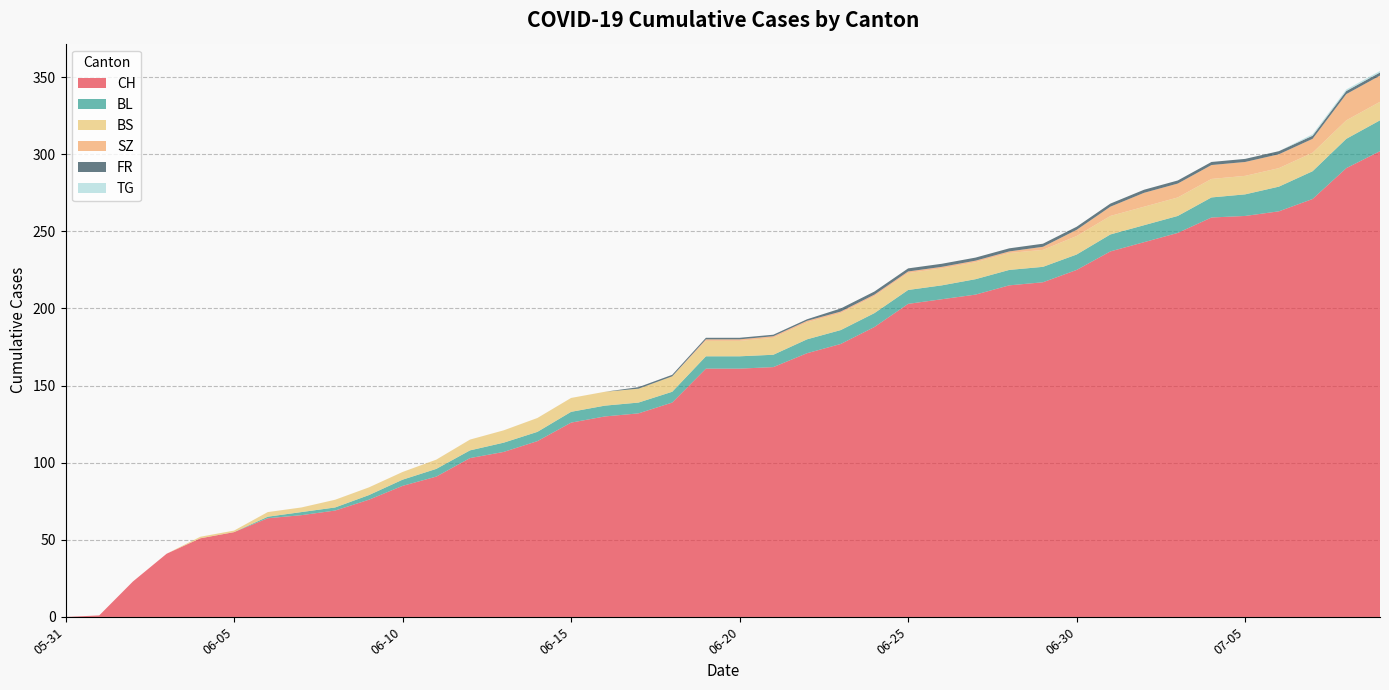

Reading left to right, list all the values displayed in this chart.

CH: 2020-05-31=0	2020-06-01=1	2020-06-02=23	2020-06-03=41	2020-06-04=51	2020-06-05=55	2020-06-06=64	2020-06-07=66	2020-06-08=69	2020-06-09=76	2020-06-10=85	2020-06-11=91	2020-06-12=103	2020-06-13=107	2020-06-14=114	2020-06-15=126	2020-06-16=130	2020-06-17=132	2020-06-18=139	2020-06-19=161	2020-06-20=161	2020-06-21=162	2020-06-22=171	2020-06-23=177	2020-06-24=188	2020-06-25=203	2020-06-26=206	2020-06-27=209	2020-06-28=215	2020-06-29=217	2020-06-30=225	2020-07-01=237	2020-07-02=243	2020-07-03=249	2020-07-04=259	2020-07-05=260	2020-07-06=263	2020-07-07=271	2020-07-08=291	2020-07-09=302
BL: 2020-05-31=0	2020-06-01=0	2020-06-02=0	2020-06-03=0	2020-06-04=0	2020-06-05=0	2020-06-06=1	2020-06-07=2	2020-06-08=2	2020-06-09=3	2020-06-10=4	2020-06-11=5	2020-06-12=5	2020-06-13=6	2020-06-14=6	2020-06-15=7	2020-06-16=7	2020-06-17=7	2020-06-18=7	2020-06-19=8	2020-06-20=8	2020-06-21=8	2020-06-22=9	2020-06-23=9	2020-06-24=9	2020-06-25=9	2020-06-26=9	2020-06-27=10	2020-06-28=10	2020-06-29=10	2020-06-30=10	2020-07-01=11	2020-07-02=11	2020-07-03=11	2020-07-04=13	2020-07-05=14	2020-07-06=16	2020-07-07=18	2020-07-08=19	2020-07-09=20
BS: 2020-05-31=0	2020-06-01=0	2020-06-02=0	2020-06-03=0	2020-06-04=1	2020-06-05=1	2020-06-06=3	2020-06-07=3	2020-06-08=5	2020-06-09=5	2020-06-10=5	2020-06-11=6	2020-06-12=7	2020-06-13=8	2020-06-14=9	2020-06-15=9	2020-06-16=9	2020-06-17=9	2020-06-18=10	2020-06-19=10	2020-06-20=10	2020-06-21=11	2020-06-22=11	2020-06-23=11	2020-06-24=11	2020-06-25=11	2020-06-26=11	2020-06-27=11	2020-06-28=11	2020-06-29=11	2020-06-30=12	2020-07-01=12	2020-07-02=12	2020-07-03=12	2020-07-04=12	2020-07-05=12	2020-07-06=12	2020-07-07=12	2020-07-08=12	2020-07-09=12
SZ: 2020-05-31=0	2020-06-01=0	2020-06-02=0	2020-06-03=0	2020-06-04=0	2020-06-05=0	2020-06-06=0	2020-06-07=0	2020-06-08=0	2020-06-09=0	2020-06-10=0	2020-06-11=0	2020-06-12=0	2020-06-13=0	2020-06-14=0	2020-06-15=0	2020-06-16=0	2020-06-17=0	2020-06-18=0	2020-06-19=1	2020-06-20=1	2020-06-21=1	2020-06-22=1	2020-06-23=1	2020-06-24=1	2020-06-25=1	2020-06-26=1	2020-06-27=1	2020-06-28=1	2020-06-29=2	2020-06-30=4	2020-07-01=6	2020-07-02=9	2020-07-03=9	2020-07-04=9	2020-07-05=9	2020-07-06=9	2020-07-07=9	2020-07-08=17	2020-07-09=17
FR: 2020-05-31=0	2020-06-01=0	2020-06-02=0	2020-06-03=0	2020-06-04=0	2020-06-05=0	2020-06-06=0	2020-06-07=0	2020-06-08=0	2020-06-09=0	2020-06-10=0	2020-06-11=0	2020-06-12=0	2020-06-13=0	2020-06-14=0	2020-06-15=0	2020-06-16=0	2020-06-17=1	2020-06-18=1	2020-06-19=1	2020-06-20=1	2020-06-21=1	2020-06-22=1	2020-06-23=2	2020-06-24=2	2020-06-25=2	2020-06-26=2	2020-06-27=2	2020-06-28=2	2020-06-29=2	2020-06-30=2	2020-07-01=2	2020-07-02=2	2020-07-03=2	2020-07-04=2	2020-07-05=2	2020-07-06=2	2020-07-07=2	2020-07-08=2	2020-07-09=2
TG: 2020-05-31=0	2020-06-01=0	2020-06-02=0	2020-06-03=0	2020-06-04=0	2020-06-05=0	2020-06-06=0	2020-06-07=0	2020-06-08=0	2020-06-09=0	2020-06-10=0	2020-06-11=0	2020-06-12=0	2020-06-13=0	2020-06-14=0	2020-06-15=0	2020-06-16=0	2020-06-17=0	2020-06-18=0	2020-06-19=0	2020-06-20=0	2020-06-21=0	2020-06-22=0	2020-06-23=0	2020-06-24=0	2020-06-25=0	2020-06-26=0	2020-06-27=0	2020-06-28=0	2020-06-29=0	2020-06-30=0	2020-07-01=0	2020-07-02=0	2020-07-03=0	2020-07-04=0	2020-07-05=0	2020-07-06=0	2020-07-07=1	2020-07-08=1	2020-07-09=1